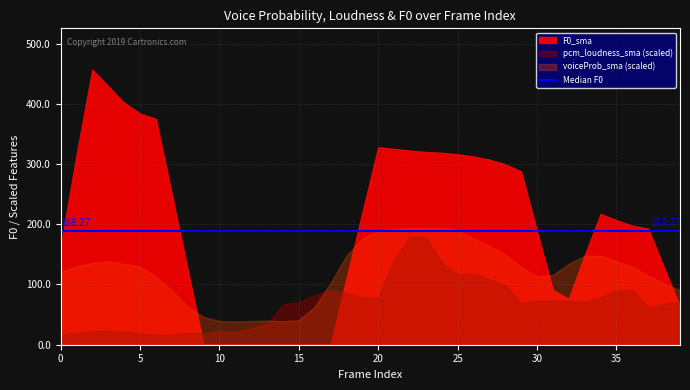

What is the highest value of the F0_sma series?

456.7